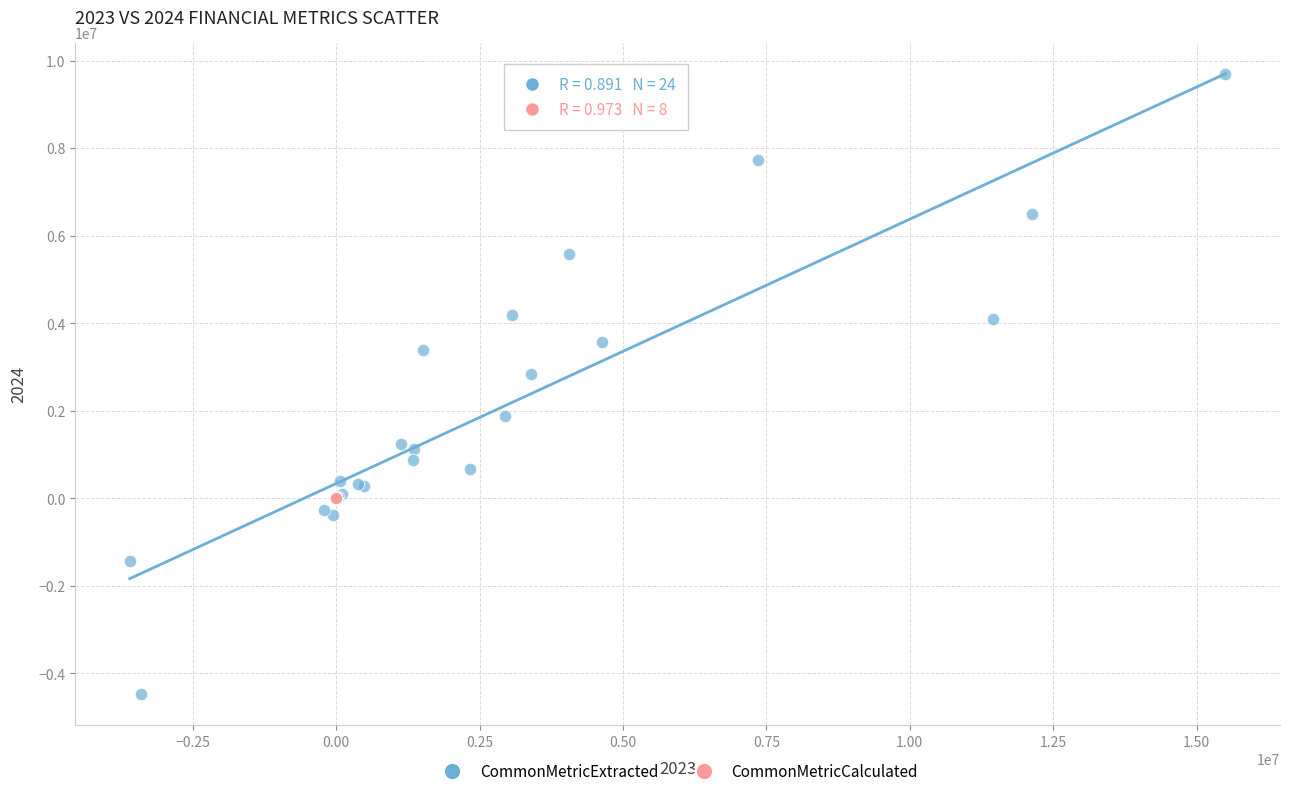

Which series contains the highest Y value?

CommonMetricExtracted